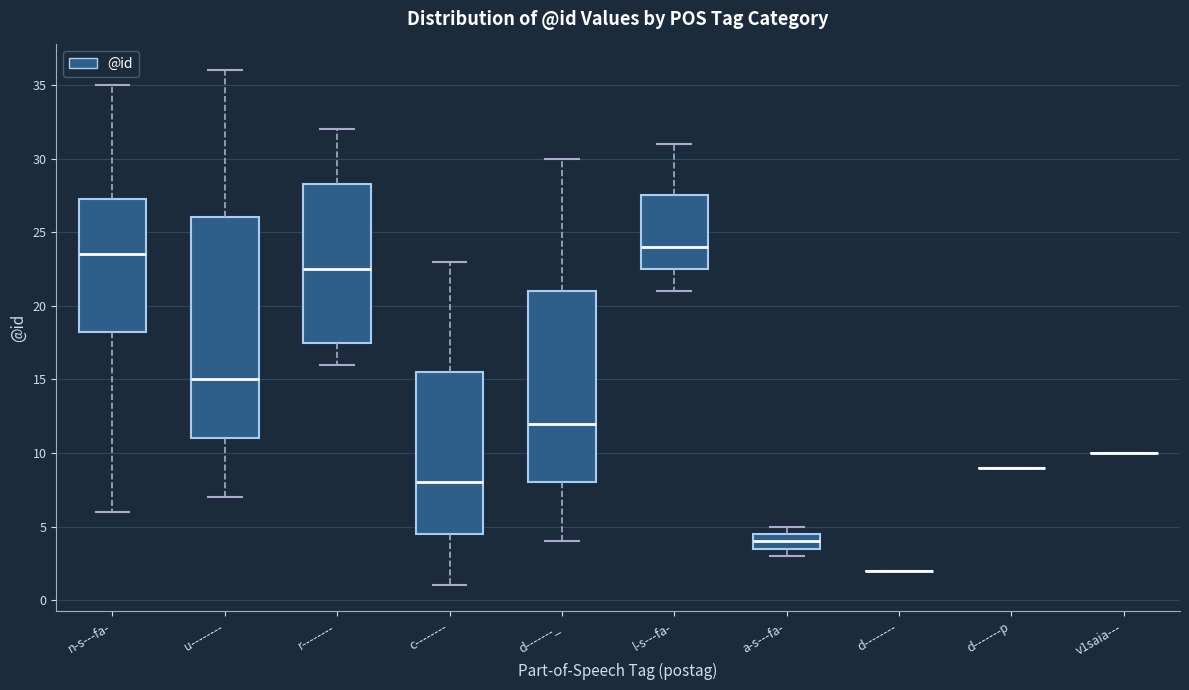

Where does the upper whisker of the box for u-------- end on the y-axis? The values are not printed on the chart, so give them approximately, as read against the axis.

36.0